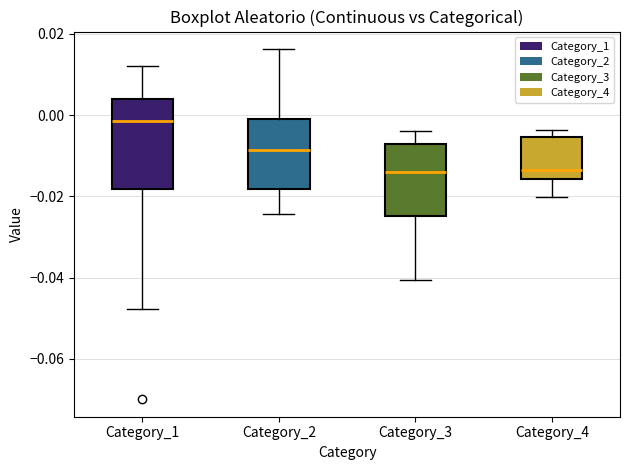

Which box's median line is the highest?

Category_1